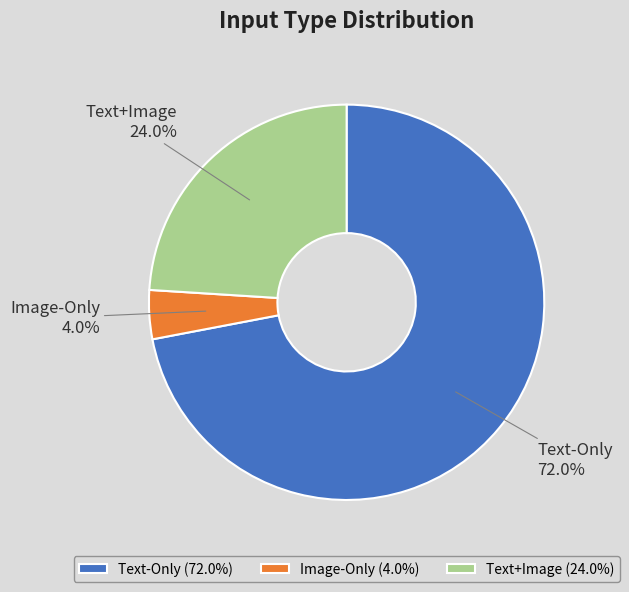

The Text+Image slice represents 15% of the pie. True or false?

False